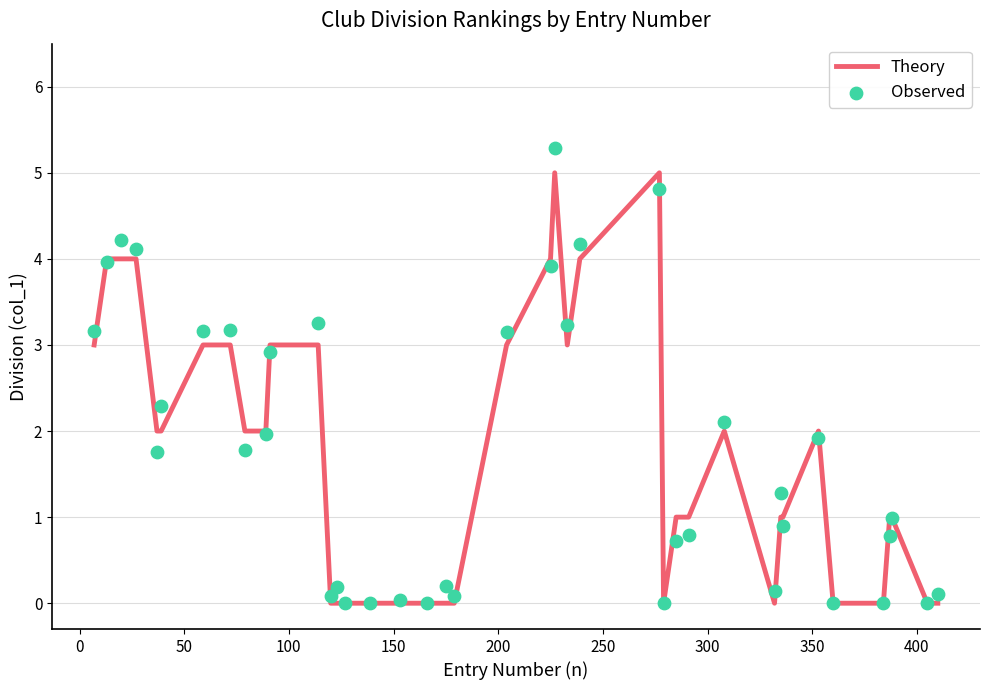

Which series reaches the minimum Y coordinate?

Theory